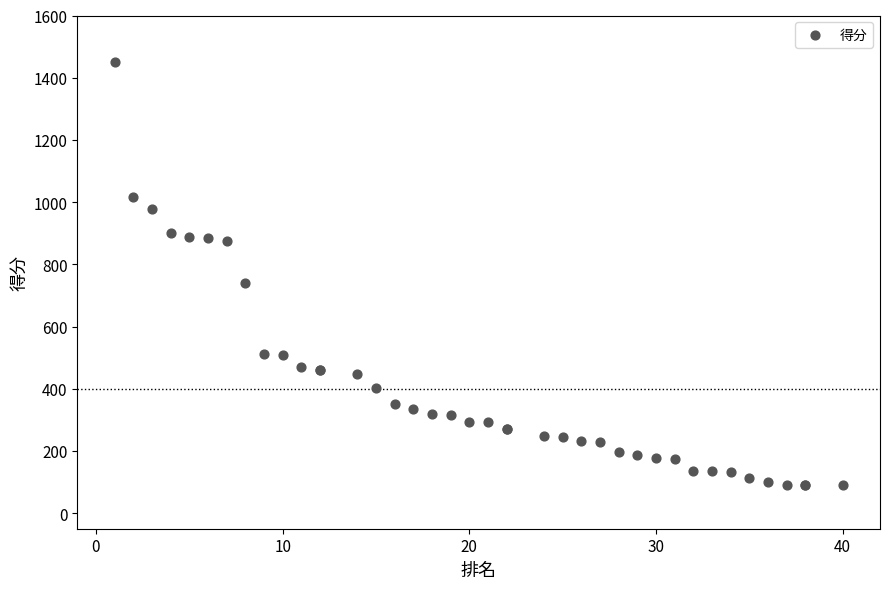

What Y value in the scatter plot is closest to 769?

739